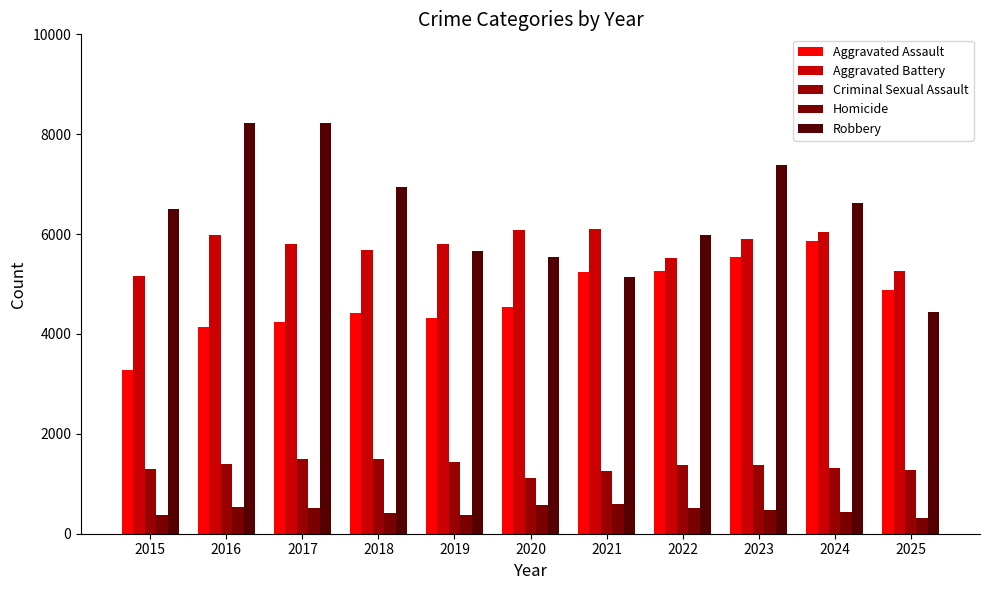

At which label does Aggravated Assault first exceed 4549?

2021